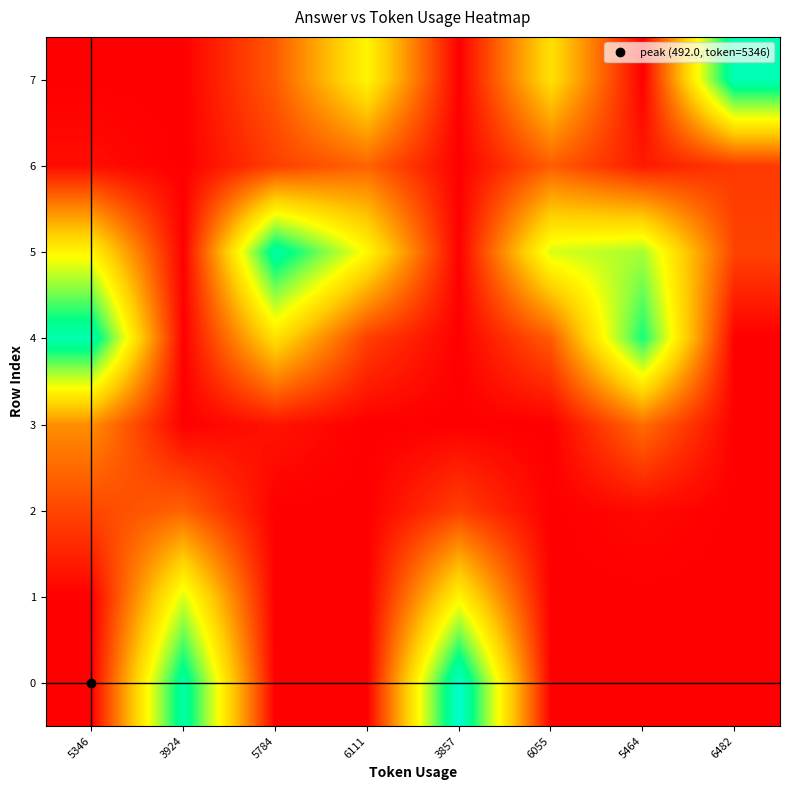

How many series are shown in this chart?

8